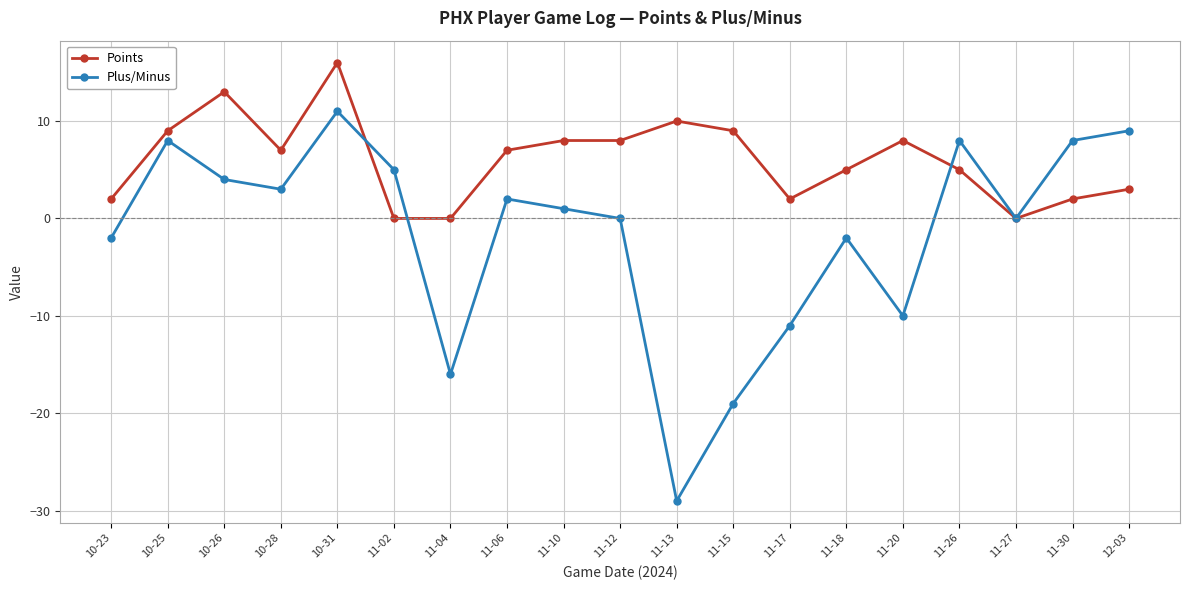

Between which two adjacent categories do Points and Plus/Minus first intersect?

10-31 and 11-02